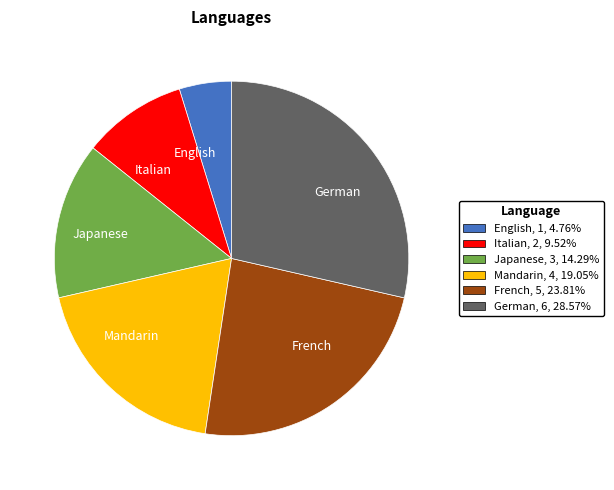

Is the sum of Japanese and Mandarin greater than half?

No